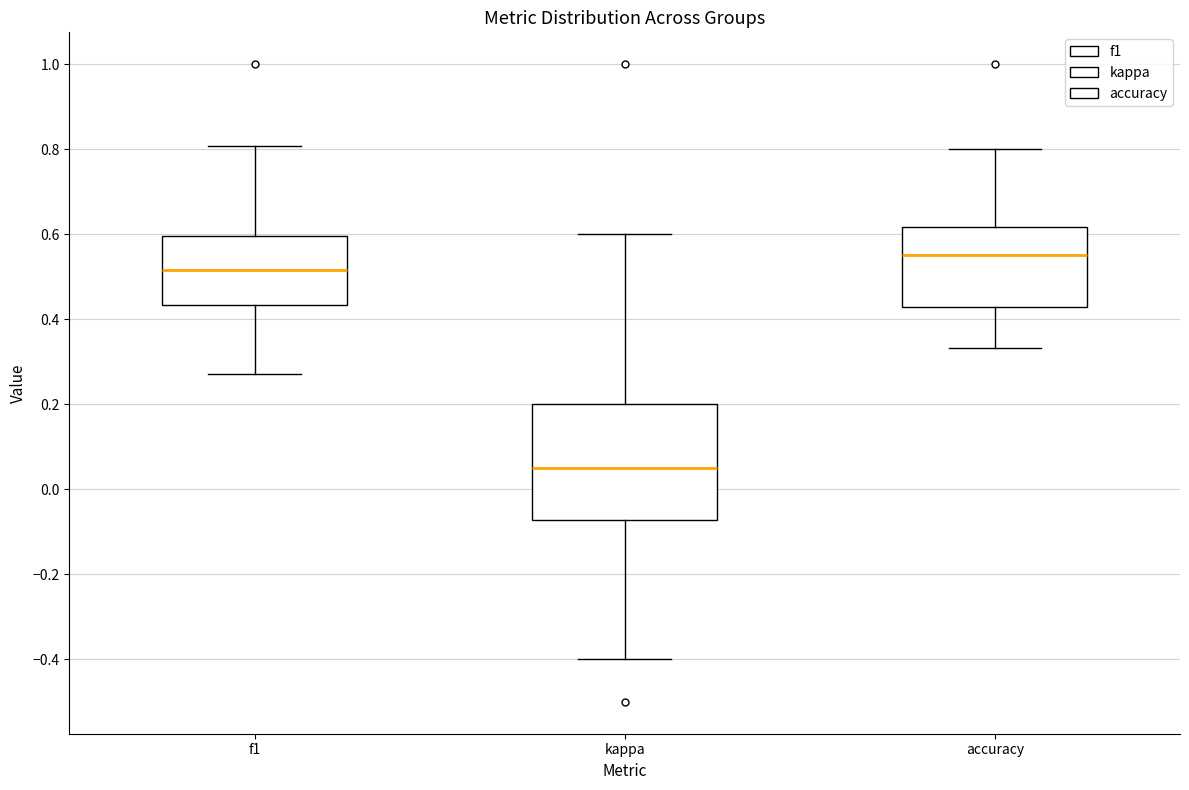

Comparing the boxes themselves (not the whiskers), which one is the tallest?

kappa